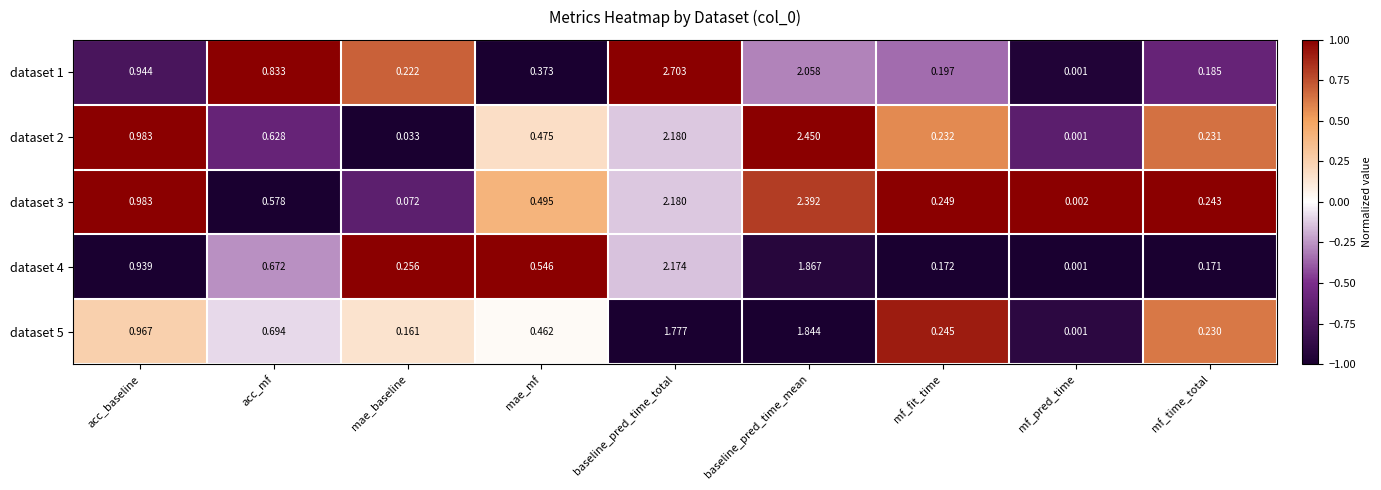

Which series has the largest total across all categories?

dataset 1